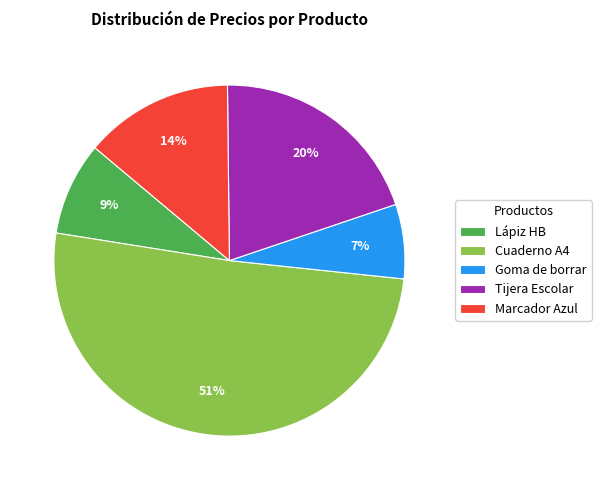

Count the number of slices in the pie.

5